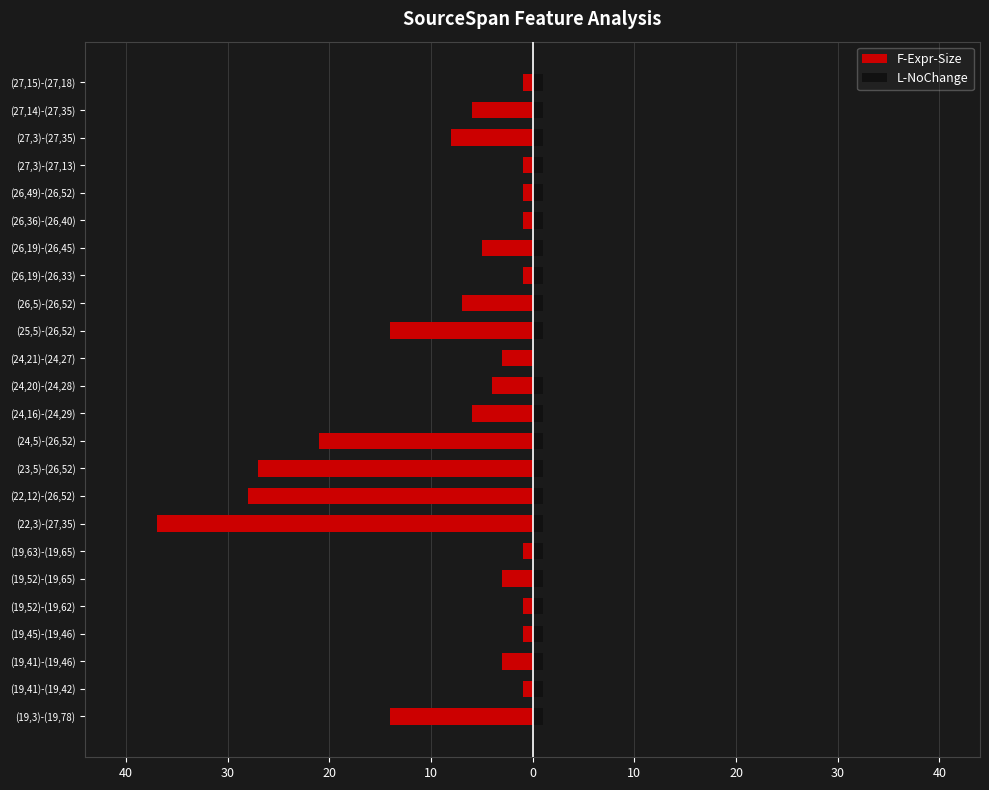

The value of L-NoChange at (26,49)-(26,52) is 1. True or false?

False